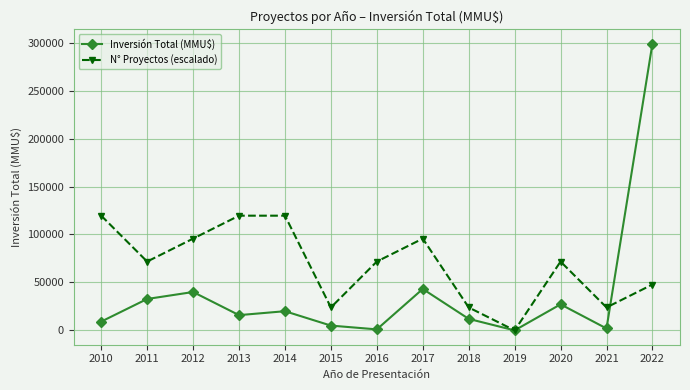

What is the value of the Inversión Total (MMU$) point at the 13th from the left?

299000